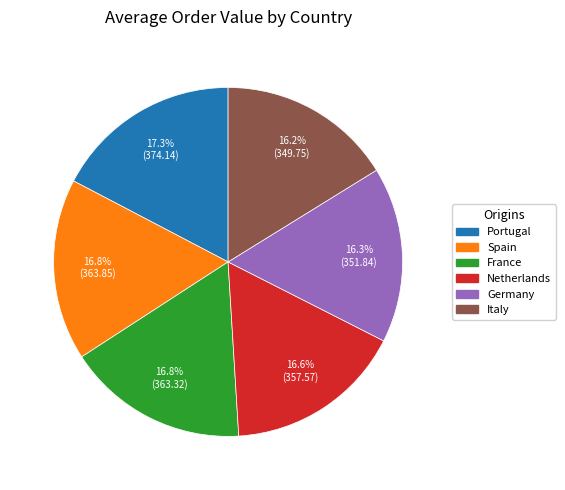

What is the ratio of the value at Germany to the value at Netherlands?

1.0